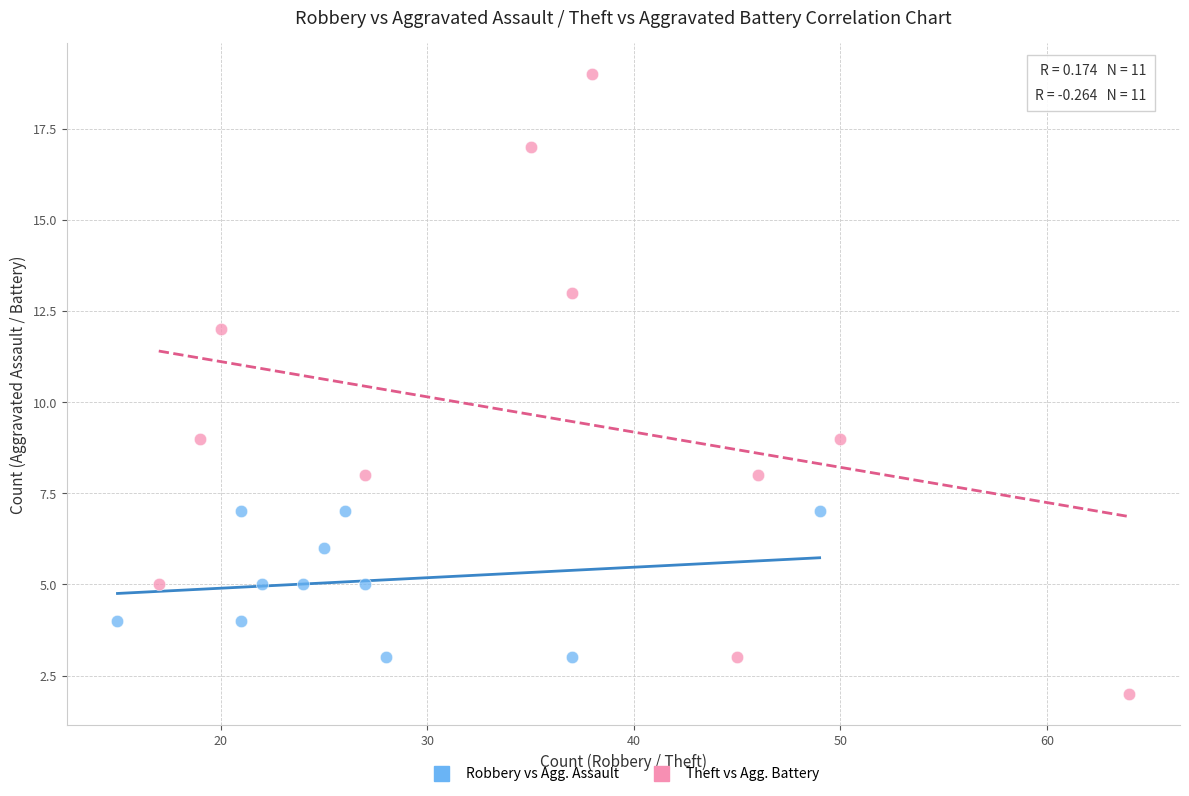

Which series contains the lowest Y value?

Theft vs Agg. Battery